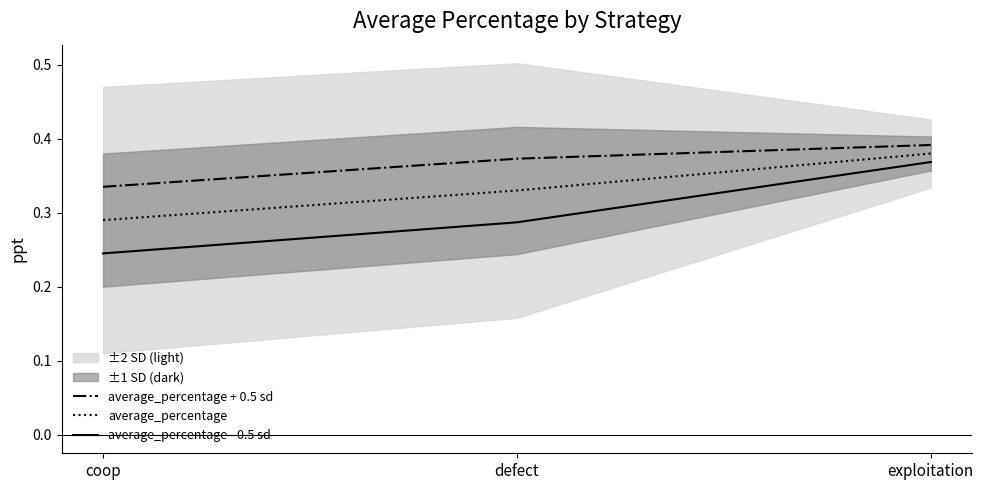

Reading left to right, what are all the values shown in this chart?

average_percentage + 0.5 sd: coop=0.3	defect=0.4	exploitation=0.4
average_percentage: coop=0.3	defect=0.3	exploitation=0.4
average_percentage - 0.5 sd: coop=0.2	defect=0.3	exploitation=0.4